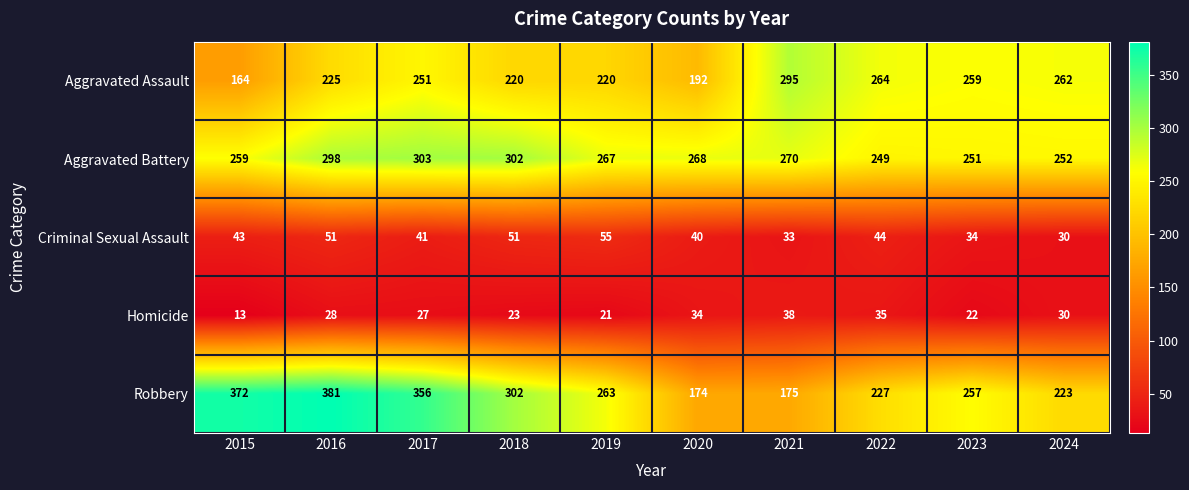

At 2022, list the series in order from largest to smallest.

Aggravated Assault, Aggravated Battery, Robbery, Criminal Sexual Assault, Homicide